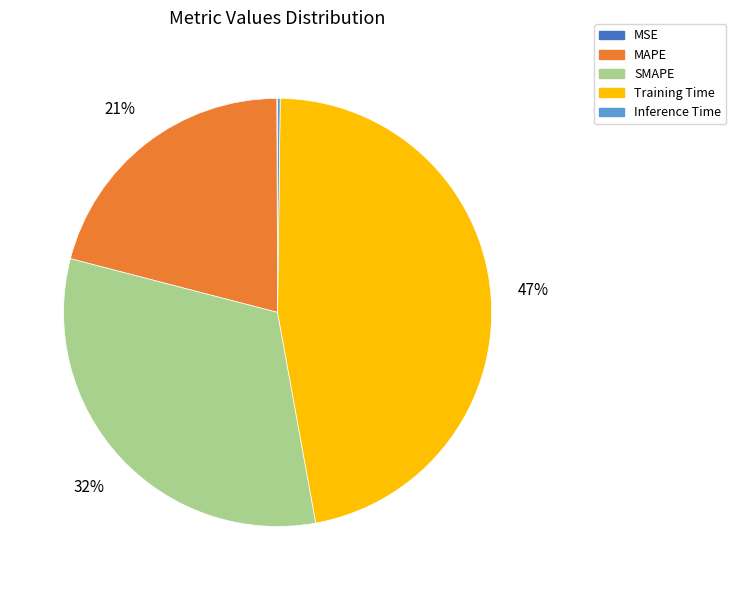

To the nearest percent, what is the combined percentage of SMAPE and Training Time?

79%